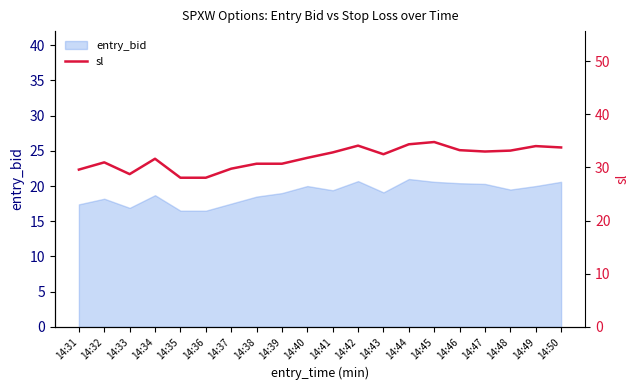

What is the maximum value shown in the chart?

34.8